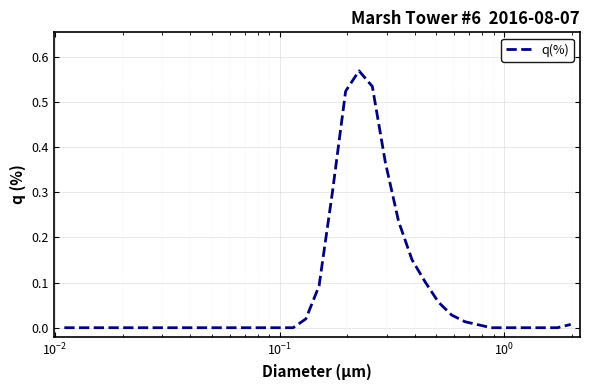

What is the difference between the maximum and minimum values?

0.6